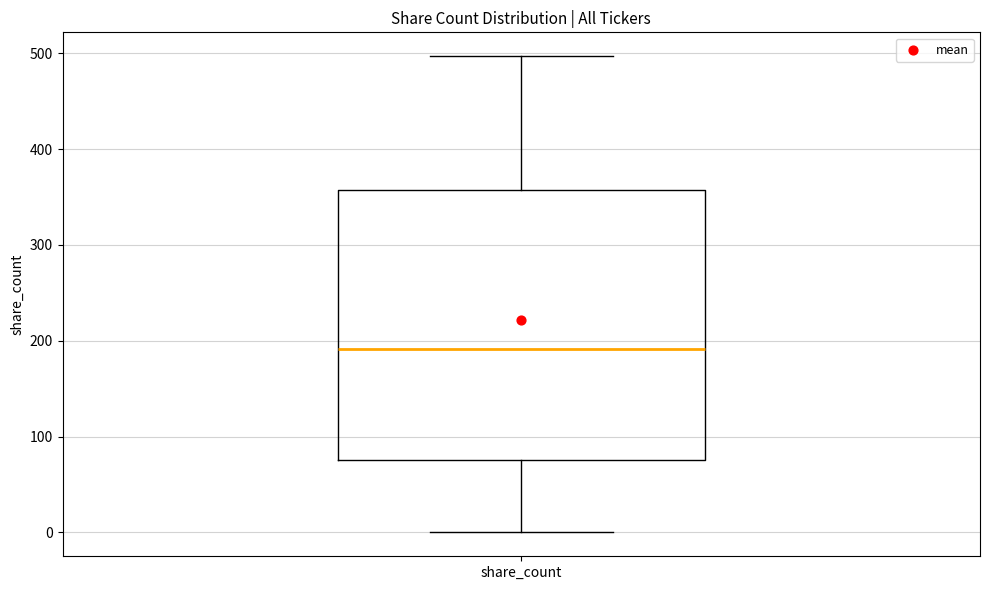

Read this box plot against the y-axis: the position of the median line, the range covered by the box, and the ends of both whiskers. The values are not printed on the chart, so give them approximately, as read against the axis.

median 190, box 80 to 360, whiskers 0 to 500